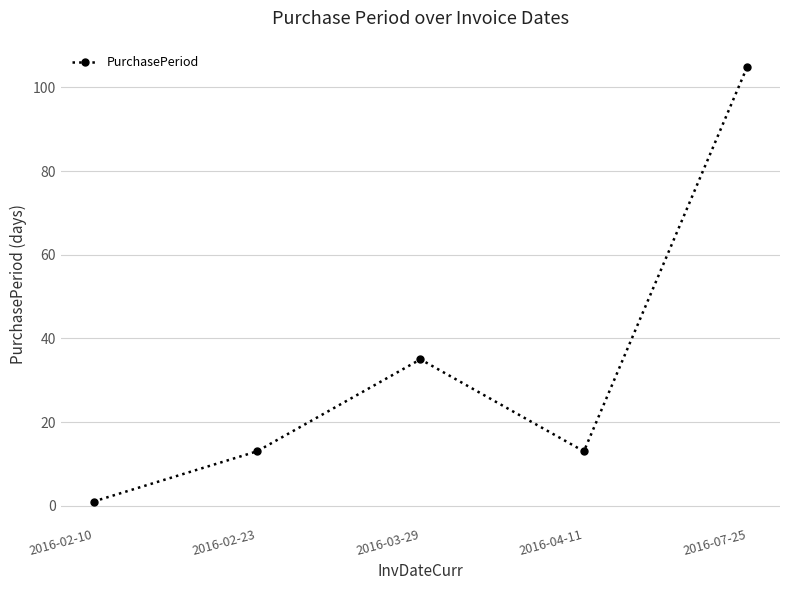

Does the chart have visible grid lines?

Yes